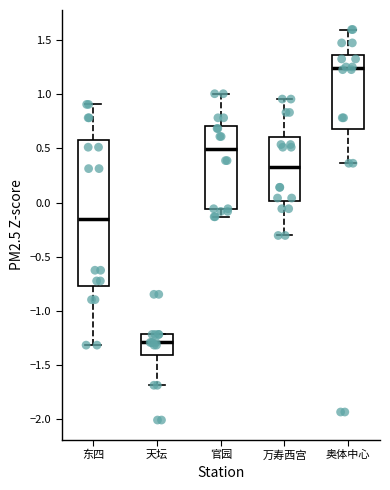

Which box's median line is the lowest?

天坛